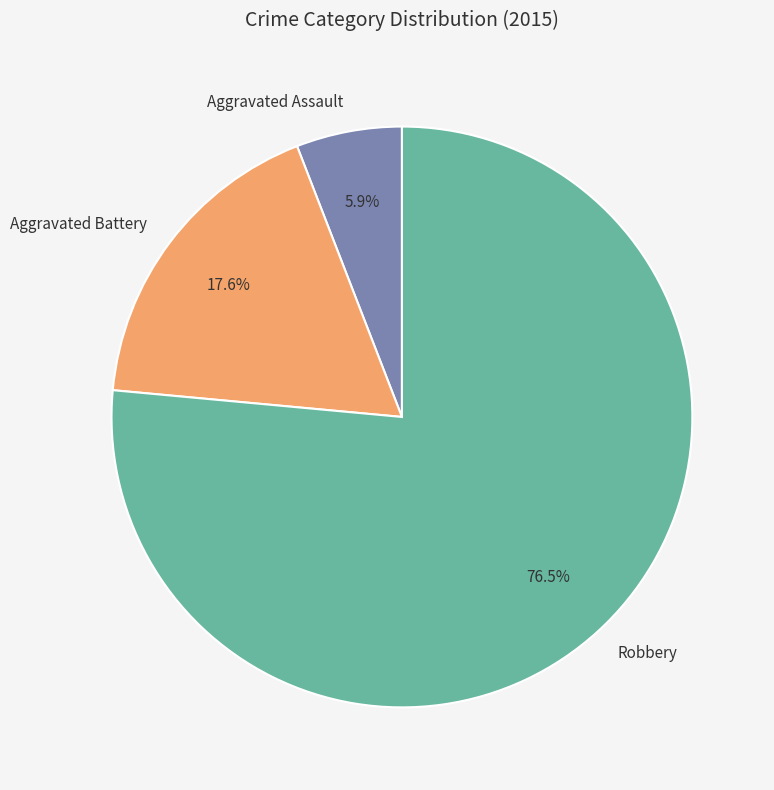

How many segments does this pie chart have?

3